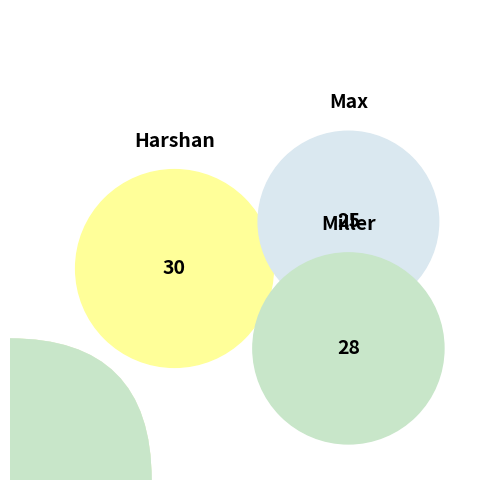

To the nearest percent, what is the average slice percentage?

33%